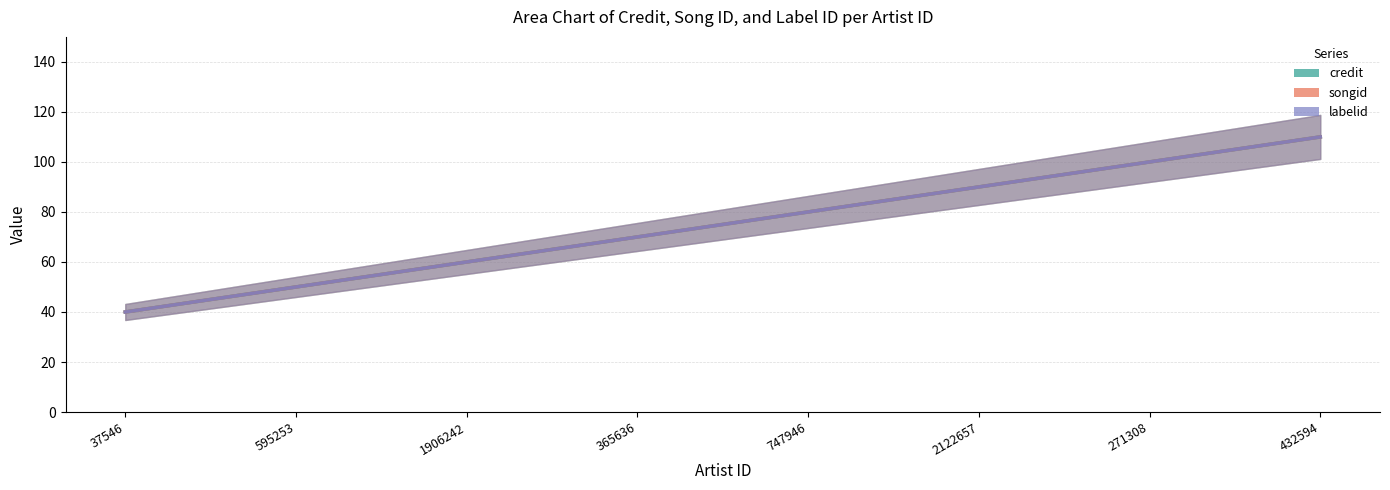

What is the total value across all series at 747946?

240